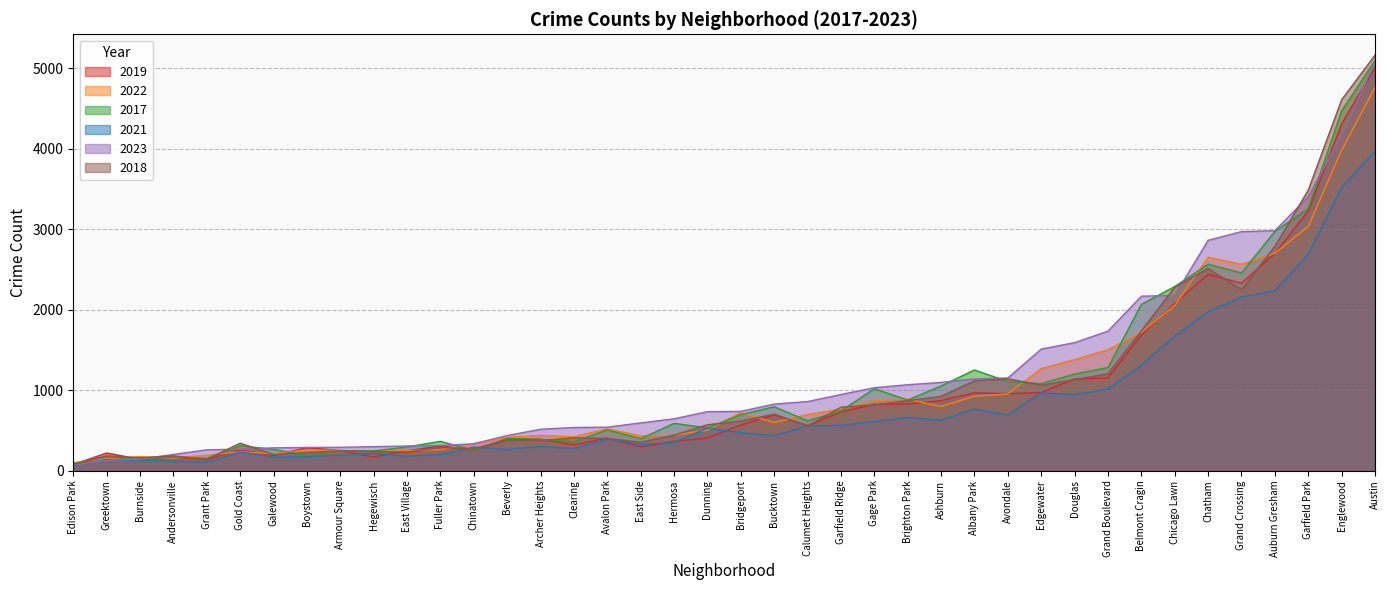

How many values in the 2021 series are below 474?

20